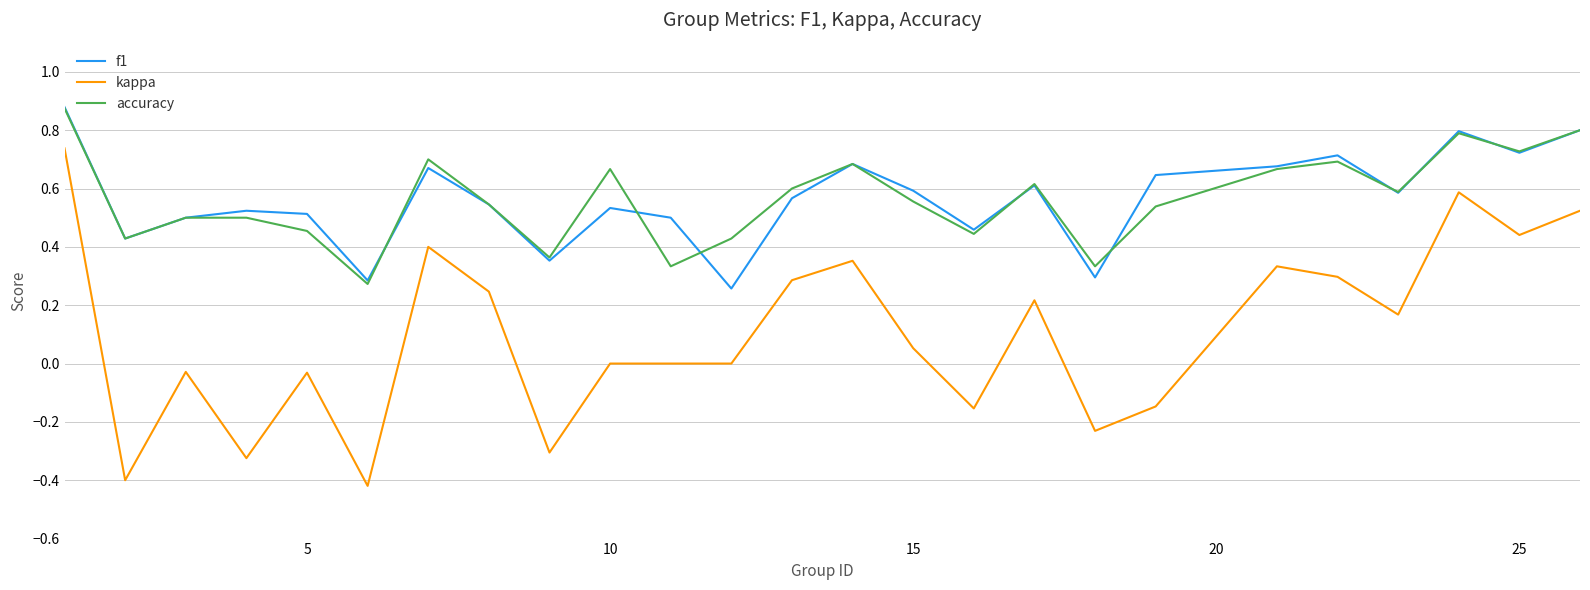

Which series has the largest range (max minus min)?

kappa